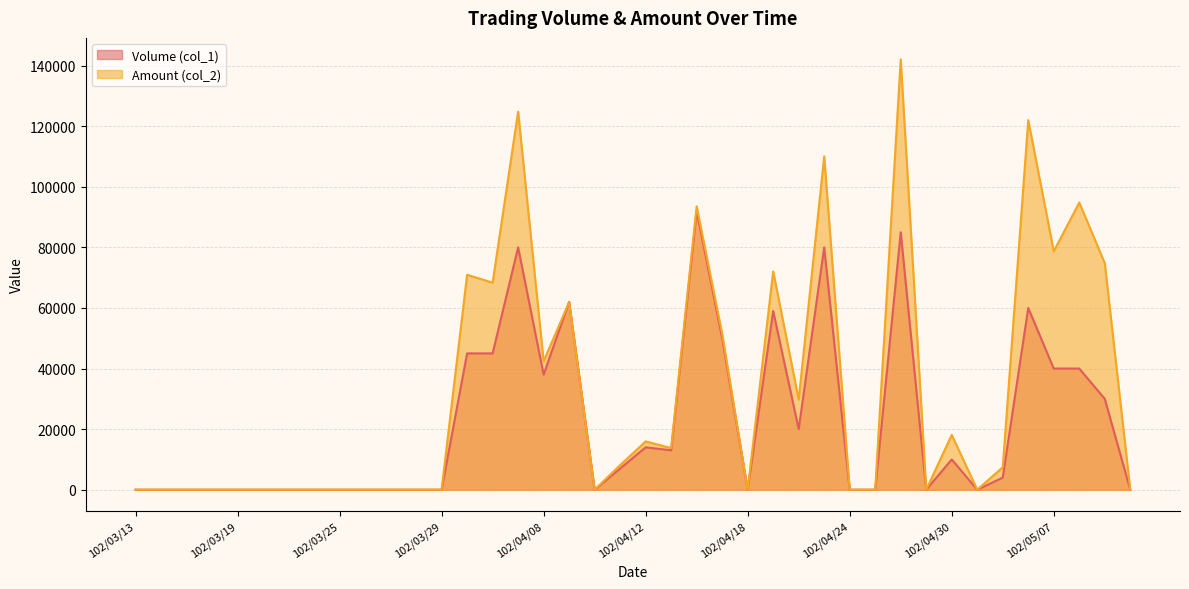

Rank the categories by Volume (col_1) value from highest to lowest.

102/04/16, 102/04/26, 102/04/03, 102/04/23, 102/04/09, 102/05/06, 102/04/19, 102/04/17, 102/04/01, 102/04/02, 102/05/07, 102/05/08, 102/04/08, 102/05/09, 102/04/22, 102/04/12, 102/04/15, 102/04/30, 102/04/11, 102/05/03, 102/03/13, 102/03/14, 102/03/15, 102/03/18, 102/03/19, 102/03/20, 102/03/21, 102/03/22, 102/03/25, 102/03/26, 102/03/27, 102/03/28, 102/03/29, 102/04/10, 102/04/18, 102/04/24, 102/04/25, 102/04/29, 102/05/02, 102/05/10